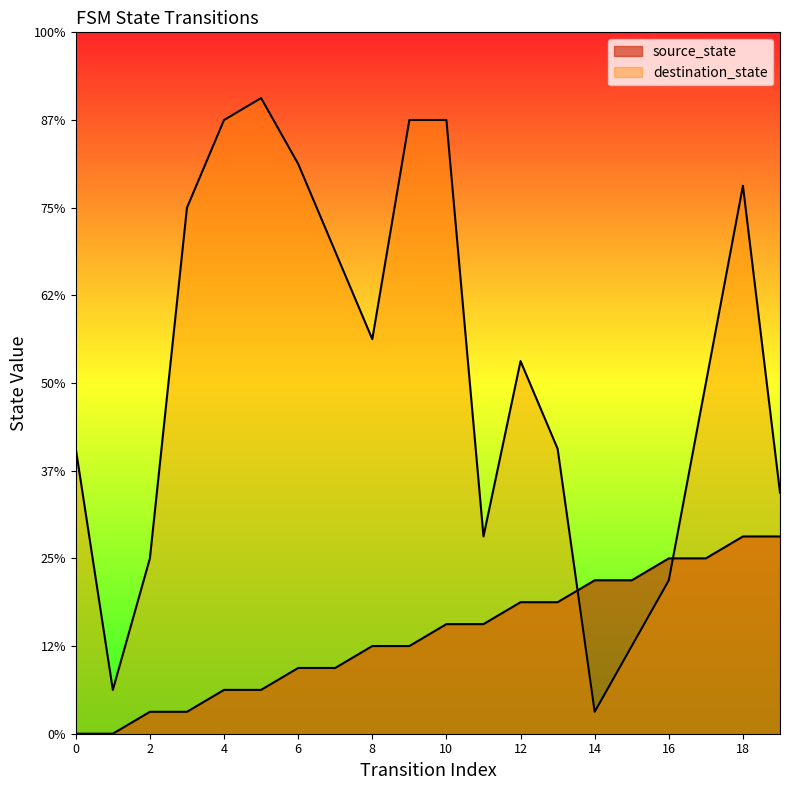

List the series in order of their peak value, lowest first.

source_state, destination_state